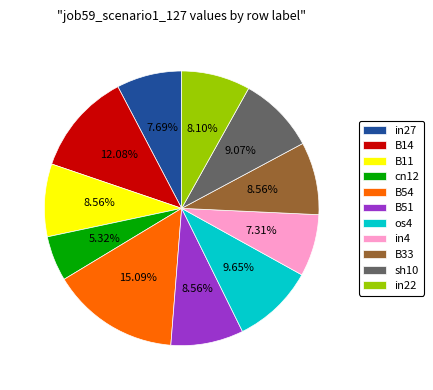

To the nearest percent, what portion does cn12 represent?

5%